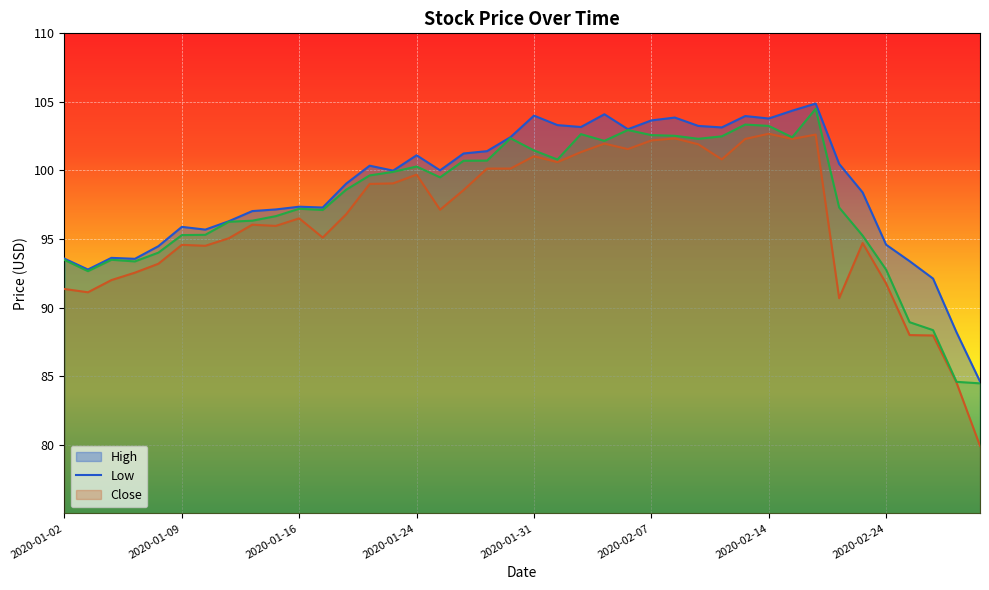

Is it true that High equals 93.4 at 2020-02-25?

True